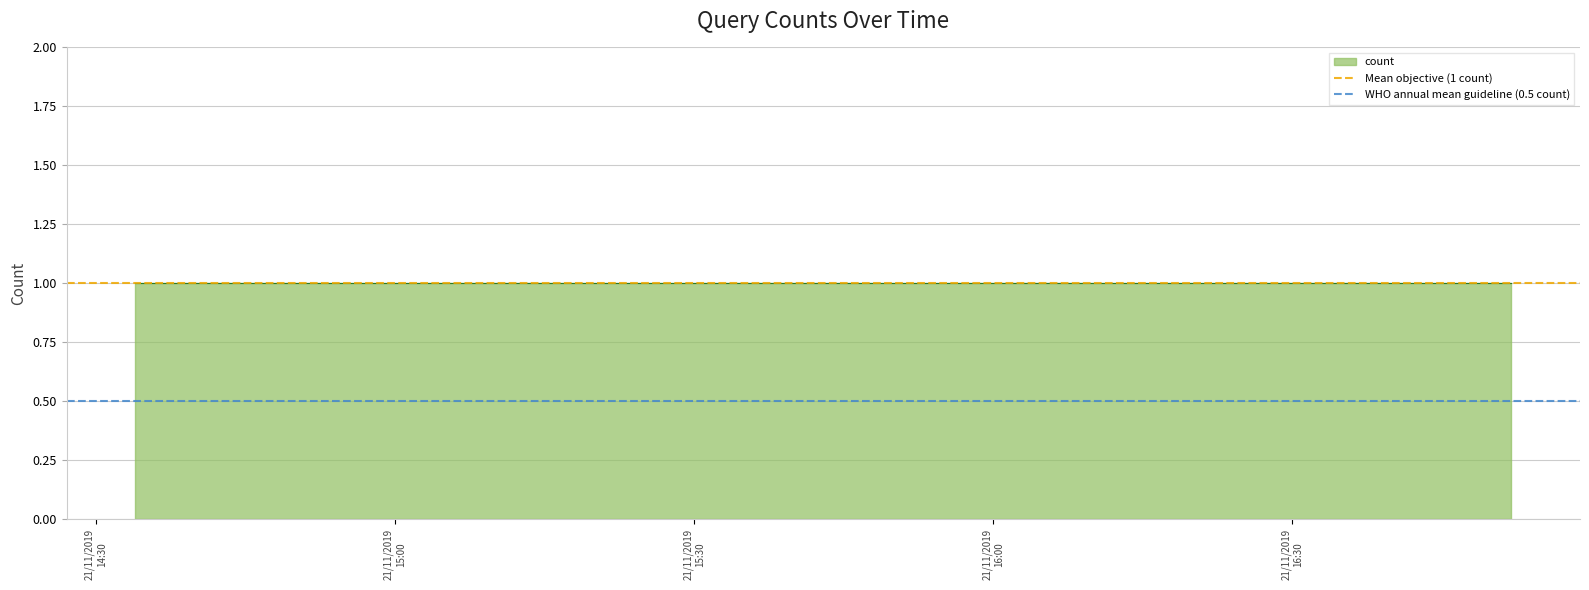

What is the difference between the highest and lowest values at 21/11/2019
15:00?

0.5